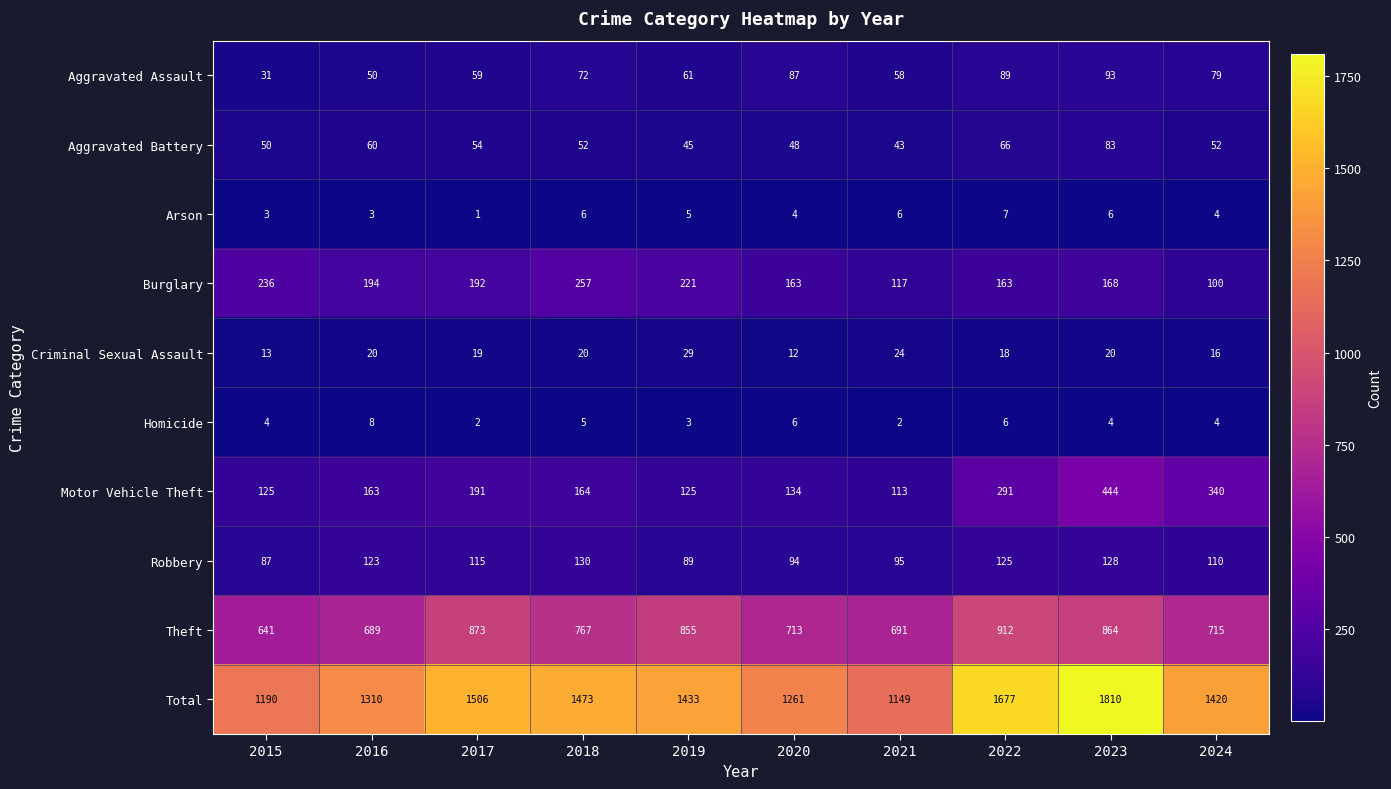

Which label corresponds to the largest value in the chart?

2023